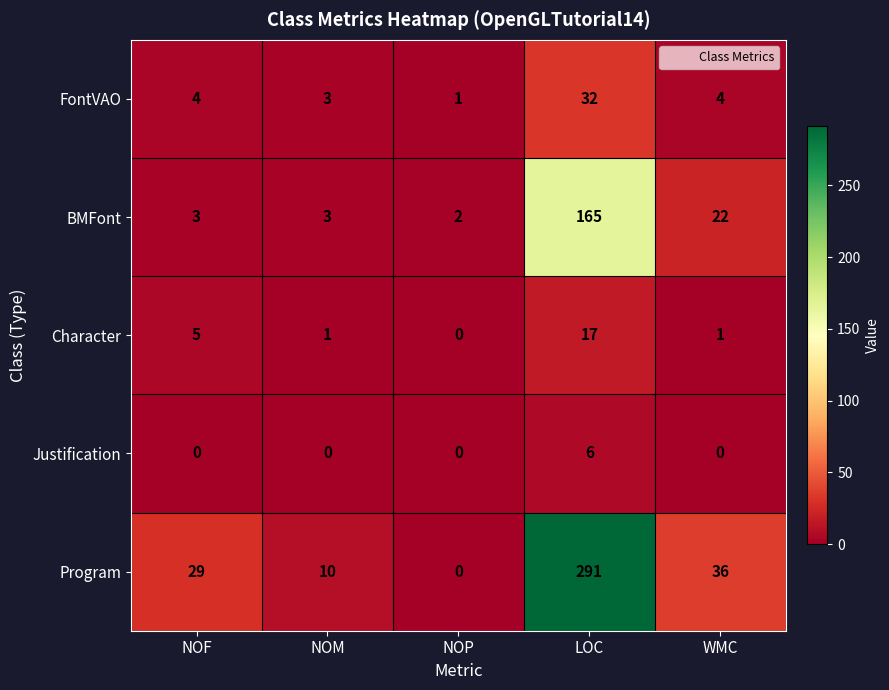

At which label is Character closest to 8?

NOF